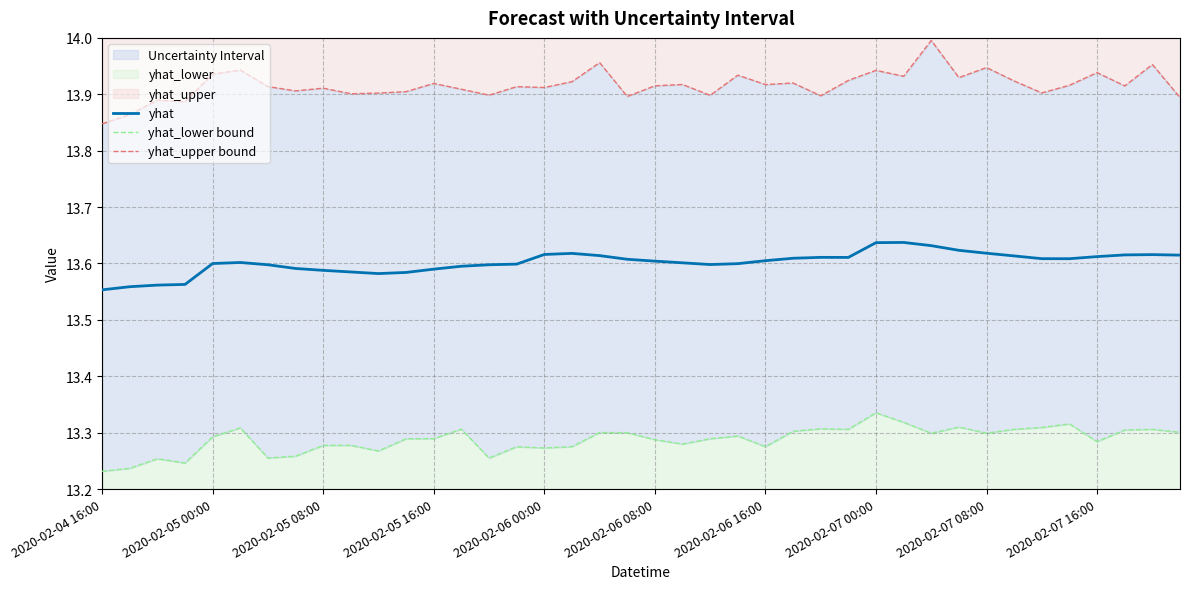

The yhat series shows 13.6 at 2020-02-06 08:00. True or false?

True